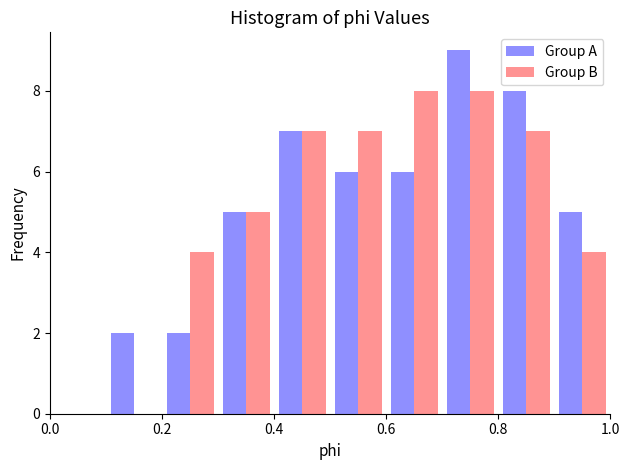

What is the height of the Group A bar covering 0.1 to 0.2 on the x-axis? The values are not printed on the chart, so give them approximately, as read against the axis.

2